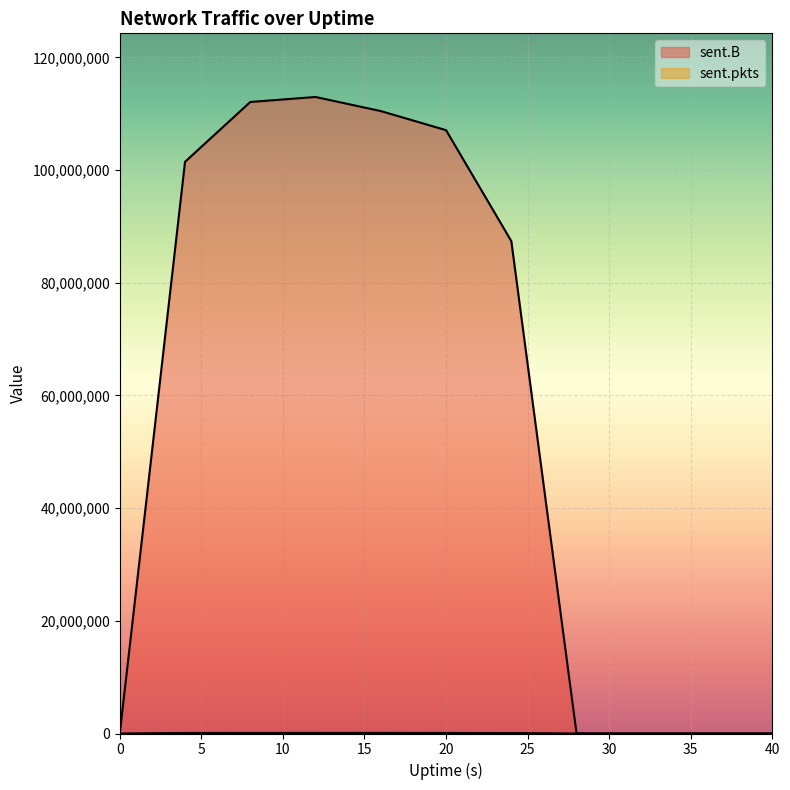

At which label is sent.pkts closest to 50956?

24